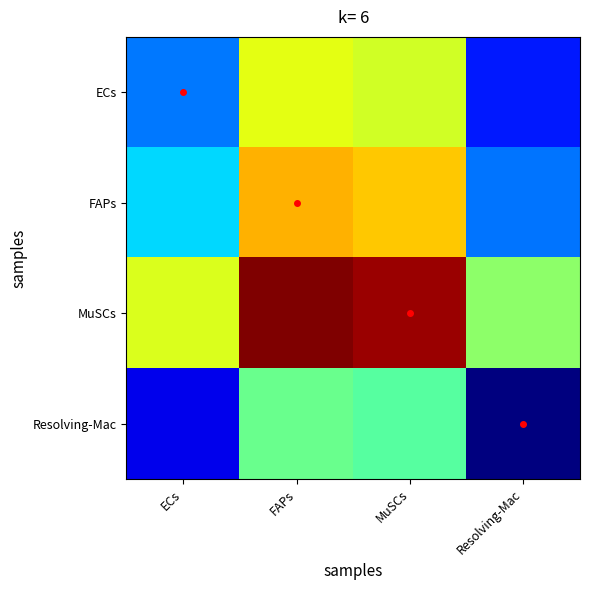

What is the maximum value shown in the chart?

6843282.3